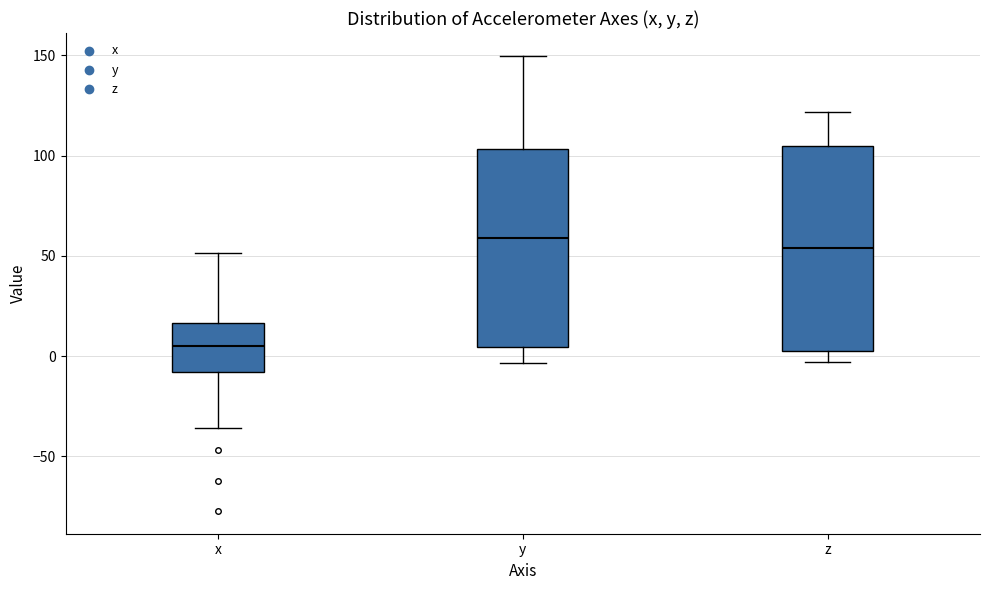

Reading left to right, transcribe this box plot: for each box, give where its median line is, the range the box spans, and where its two whiskers end, as read against the y-axis. The values are not printed on the chart, so give them approximately, as read against the axis.

x: median 5, box -10 to 15, whiskers -35 to 50
y: median 60, box 5 to 105, whiskers -5 to 150
z: median 55, box 5 to 105, whiskers -5 to 120